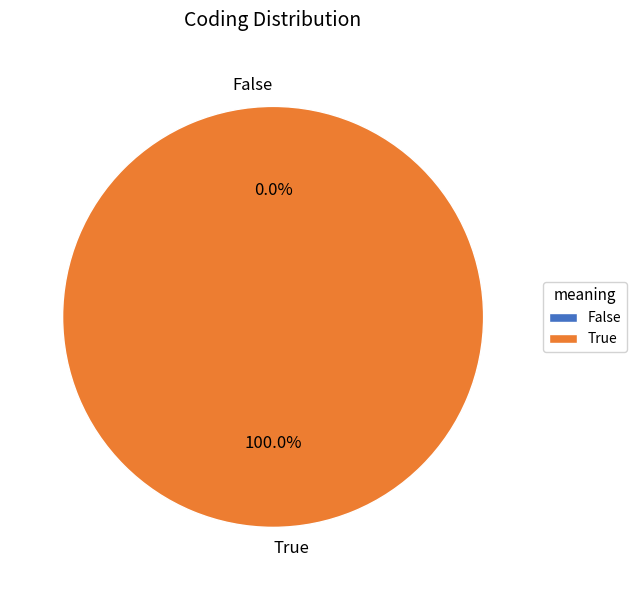

How many slices are in this pie chart?

2